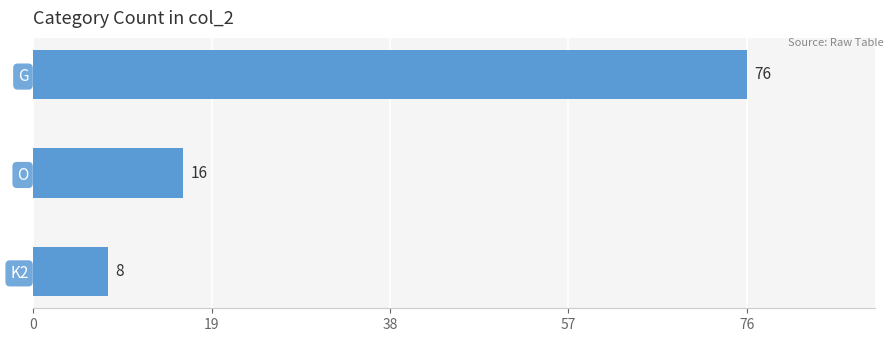

What is the minimum value shown in the chart?

8